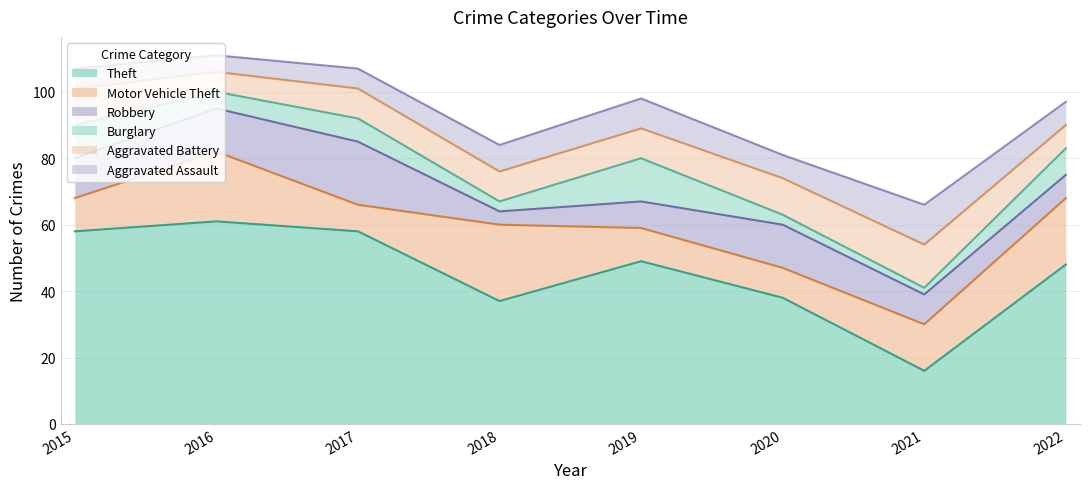

At which category does the chart reach its minimum across all series?

2021